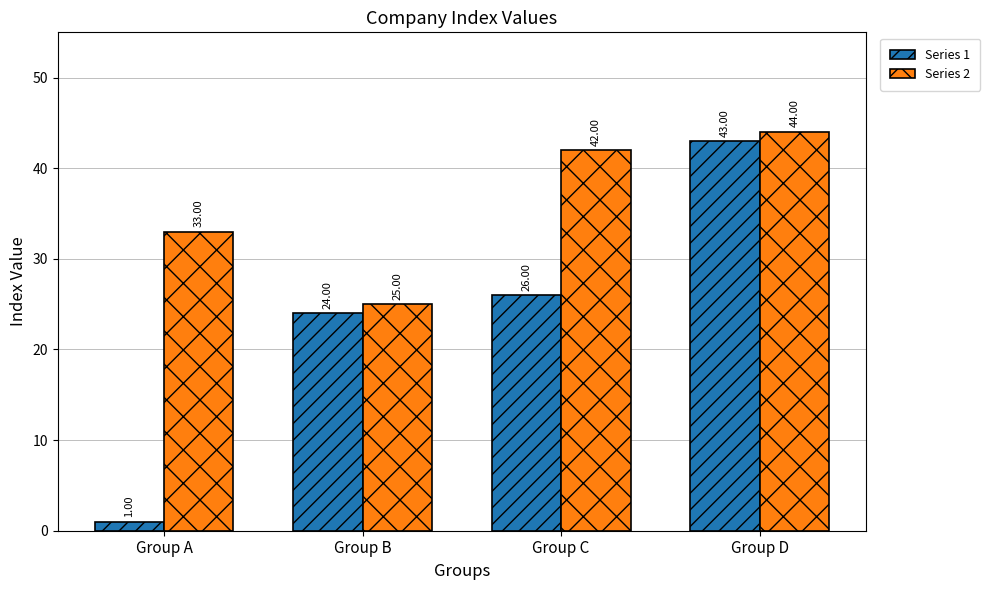

Count the Series 2 values in the range 33 to 44.

3